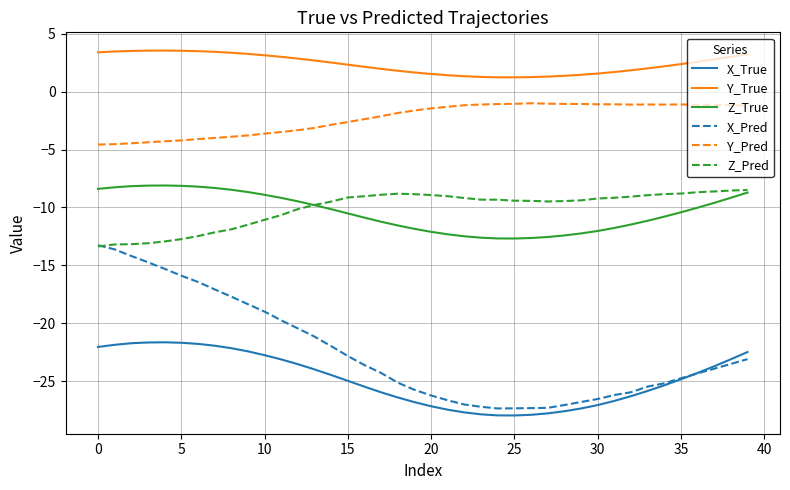

Count the number of categories in the chart.

40